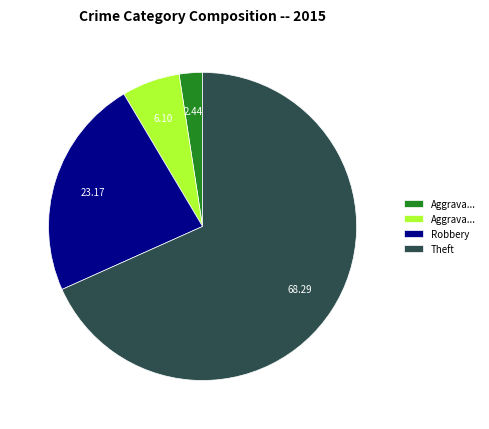

Is there a majority slice in this chart?

Yes